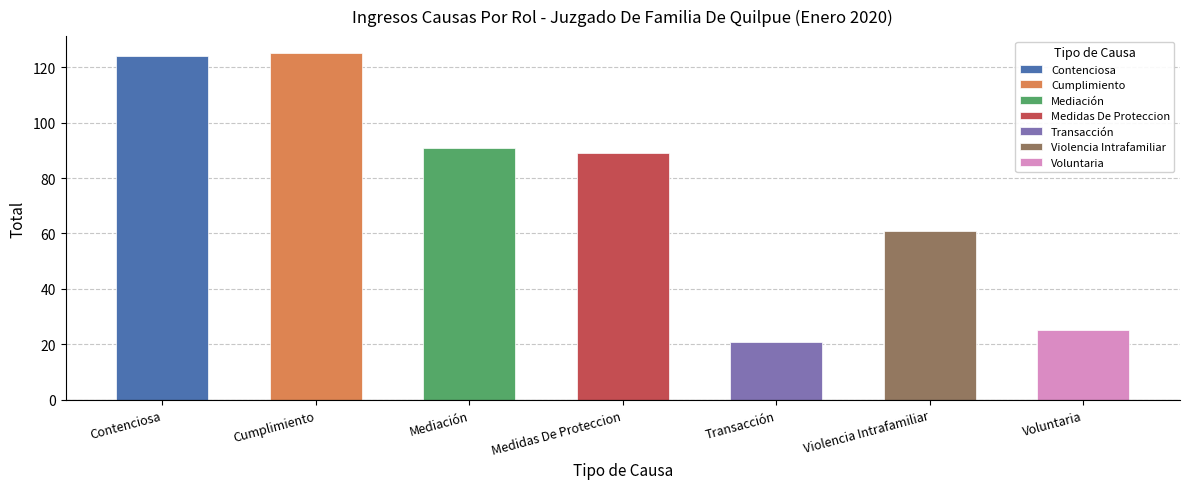

Approximately how many times larger is the value at Voluntaria compared to Violencia Intrafamiliar?

0.4